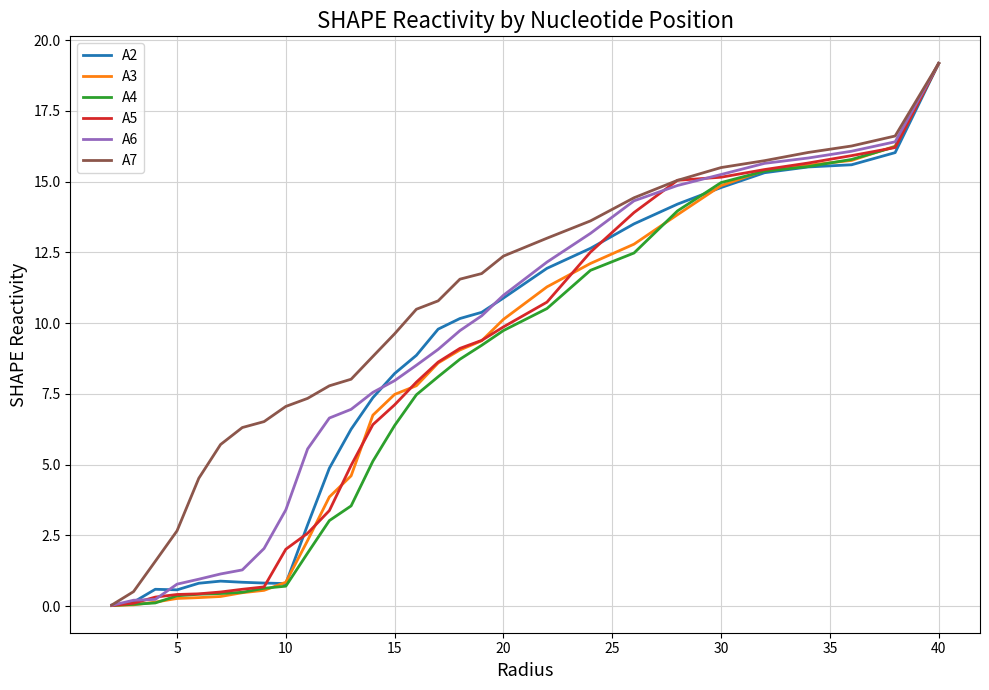

Which series has the largest total across all categories?

A7